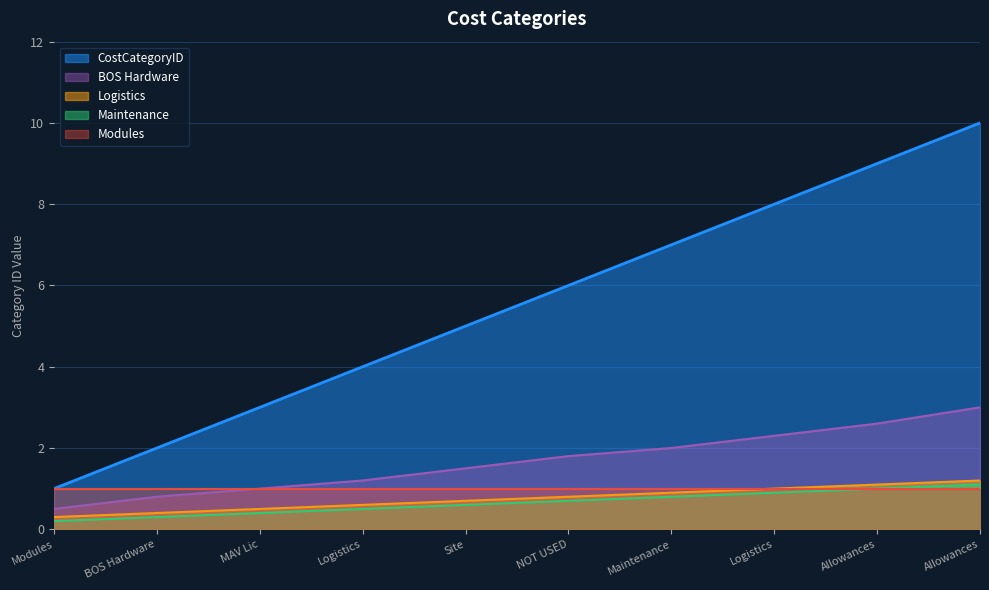

What is the greatest value displayed?

10.0